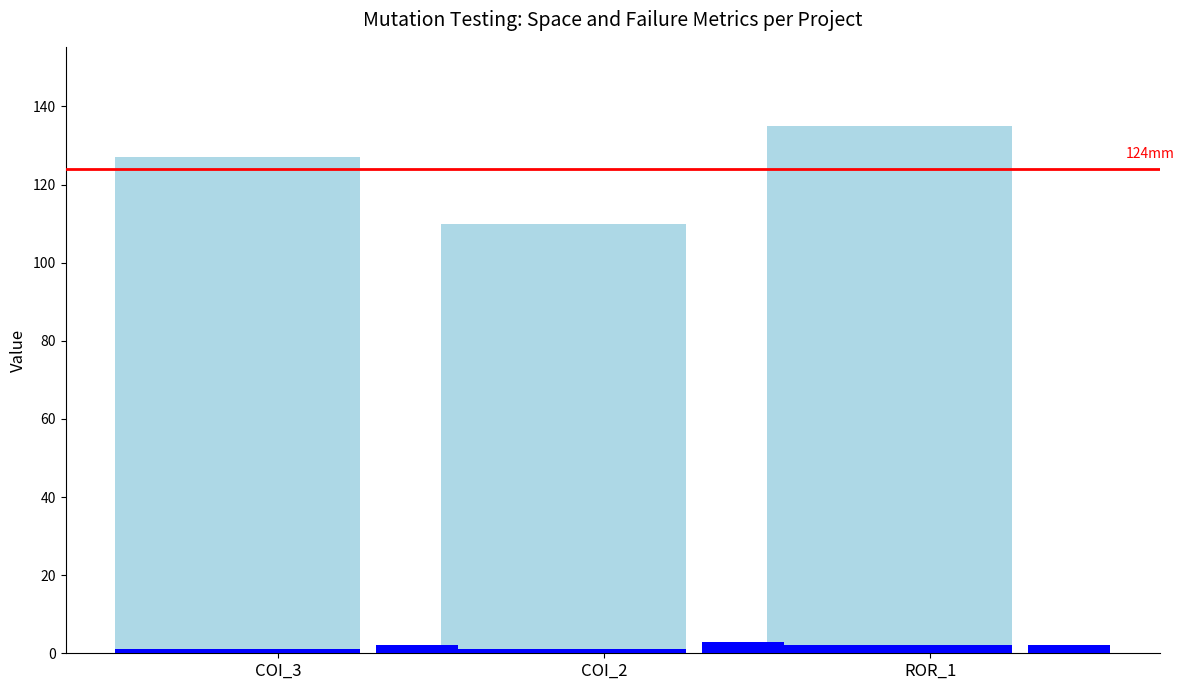

What is the label of the 3rd bar from the right?

COI_3